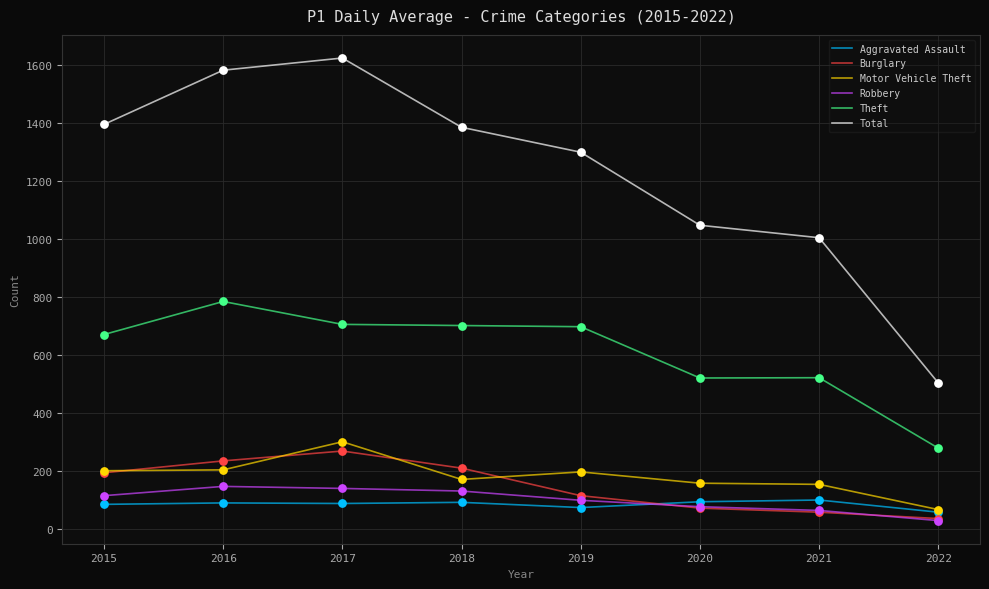

At which category is the sum across all series the highest?

2017